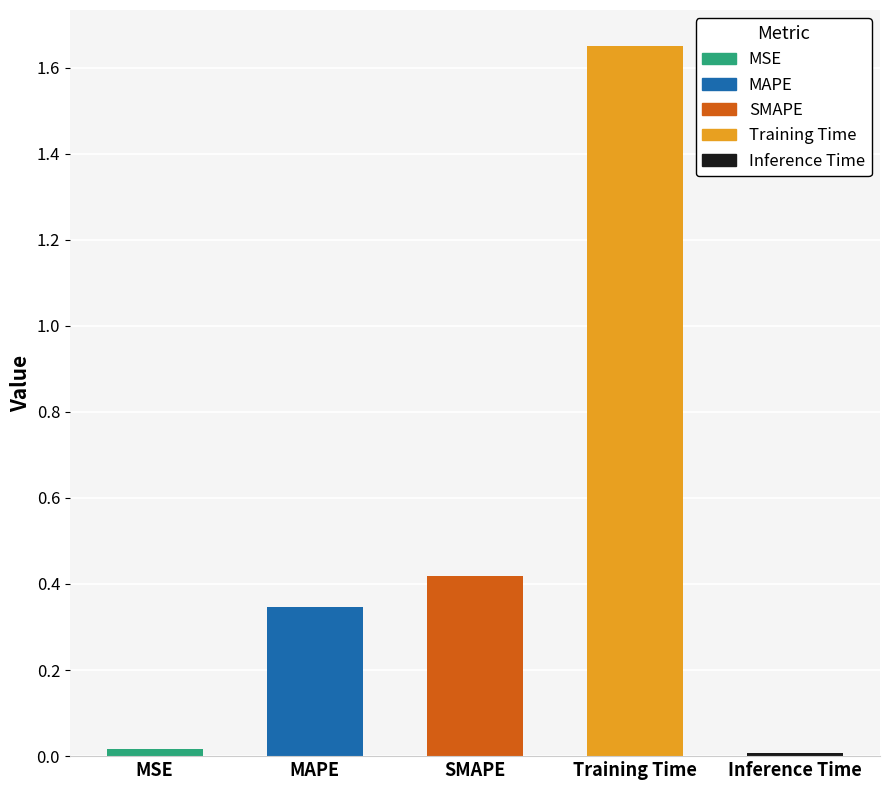

What is the change in value from MAPE to SMAPE?

+0.1